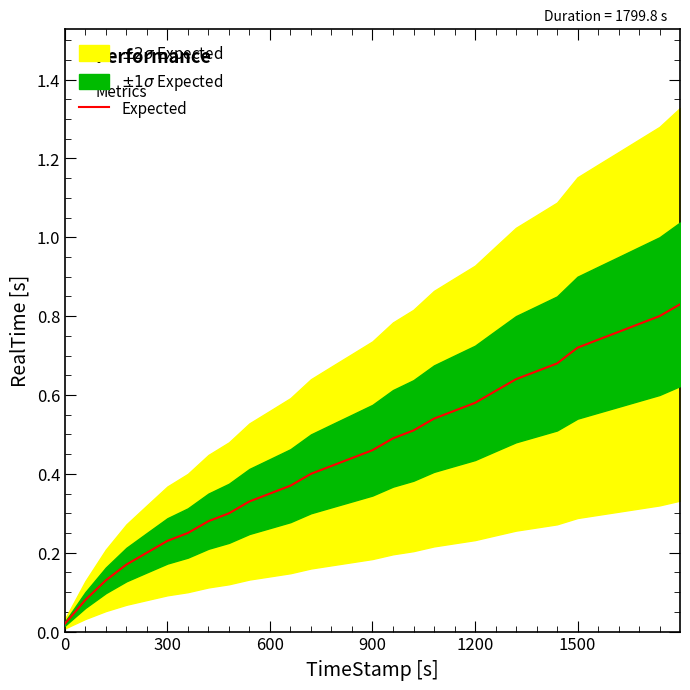

Is this an area chart (filled region under the line)?

No